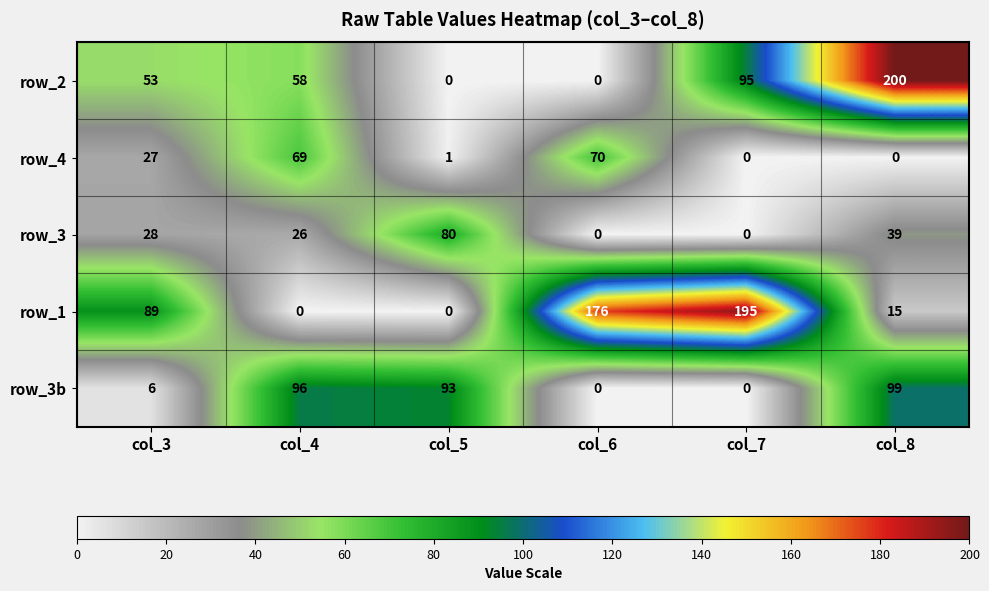

Is it true that row_2 equals 76 at col_6?

False